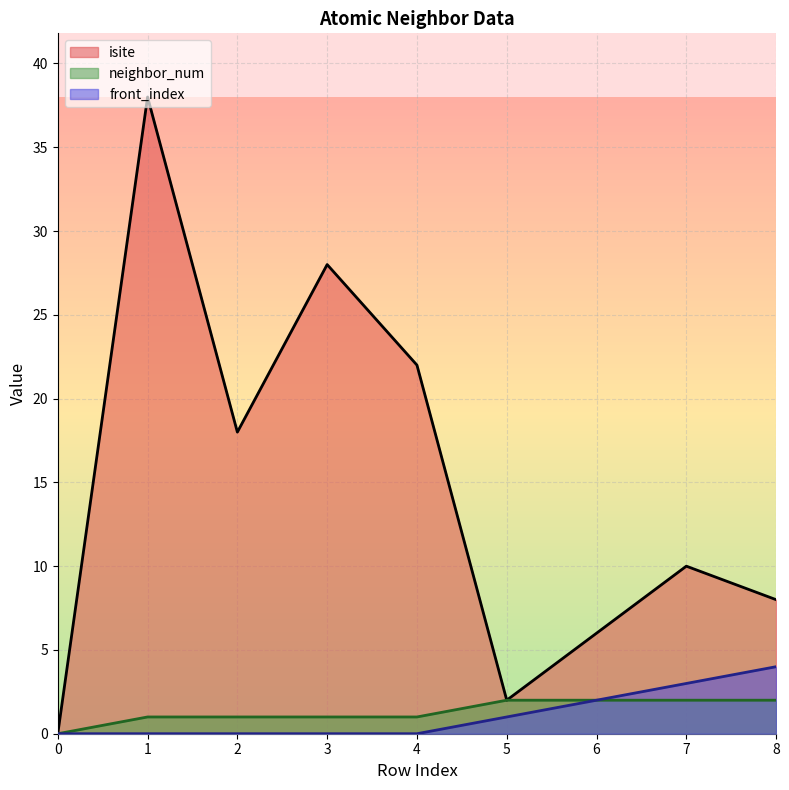

Reading left to right, what are all the values shown in this chart?

isite: 0	38	18	28	22	2	6	10	8
neighbor_num: 0	1	1	1	1	2	2	2	2
front_index: 0	0	0	0	0	1	2	3	4